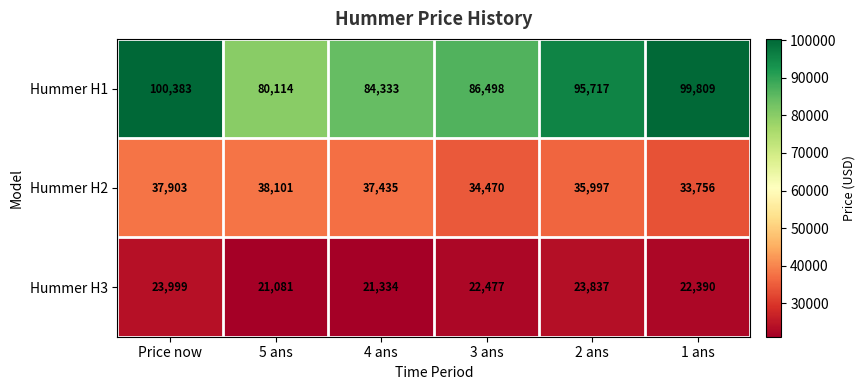

Which series has the largest range (max minus min)?

Hummer H1